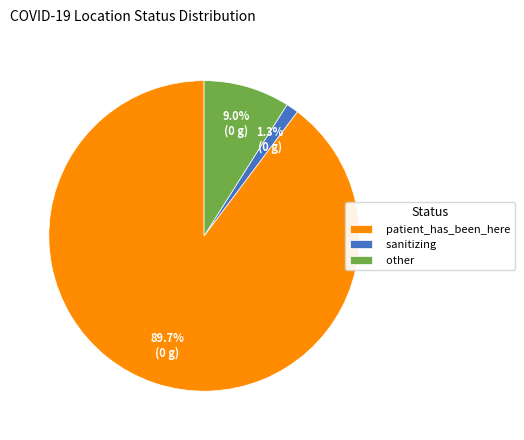

Which slice is the largest?

patient_has_been_here